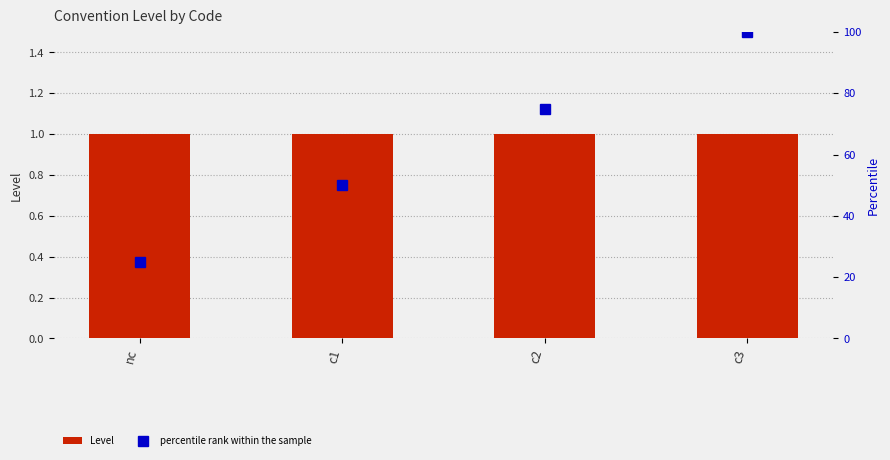

What is the smallest value displayed?

1